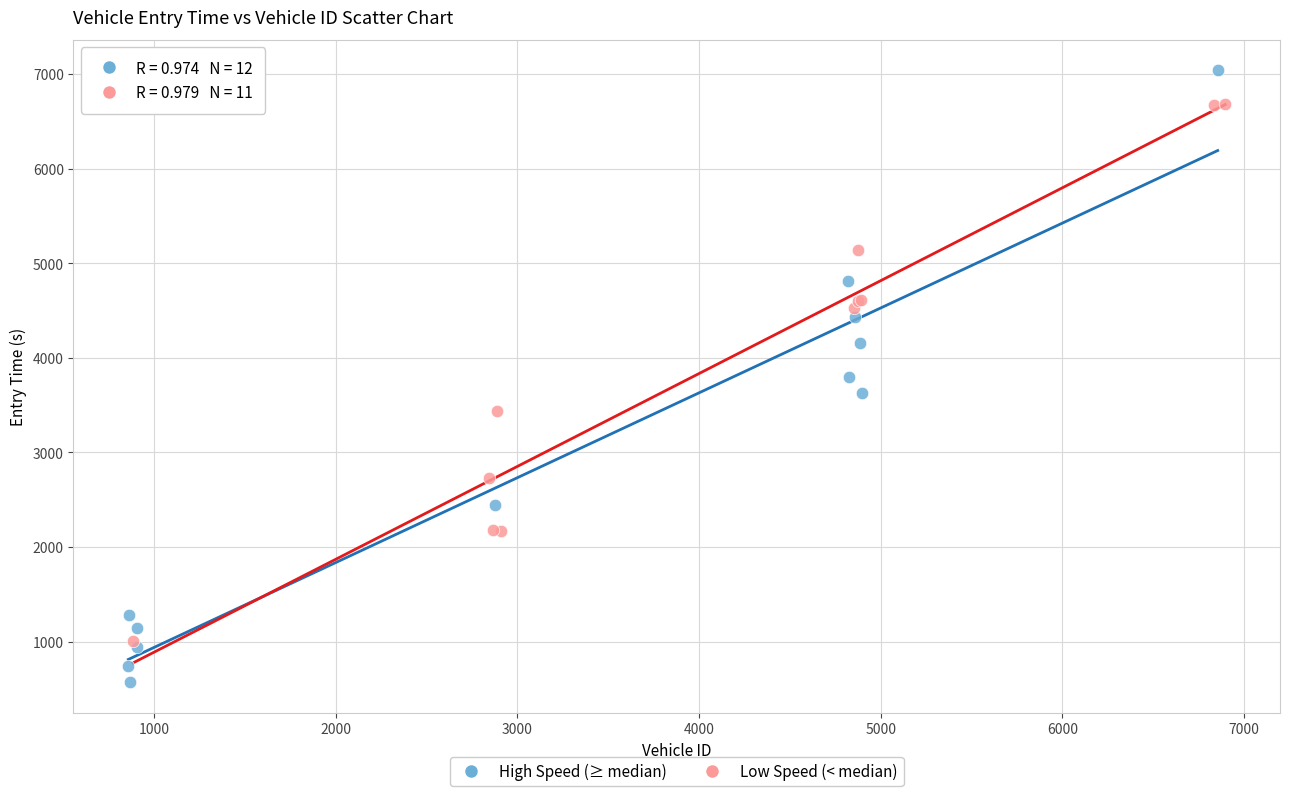

Which series contains the highest Y value?

High Speed (≥ median)